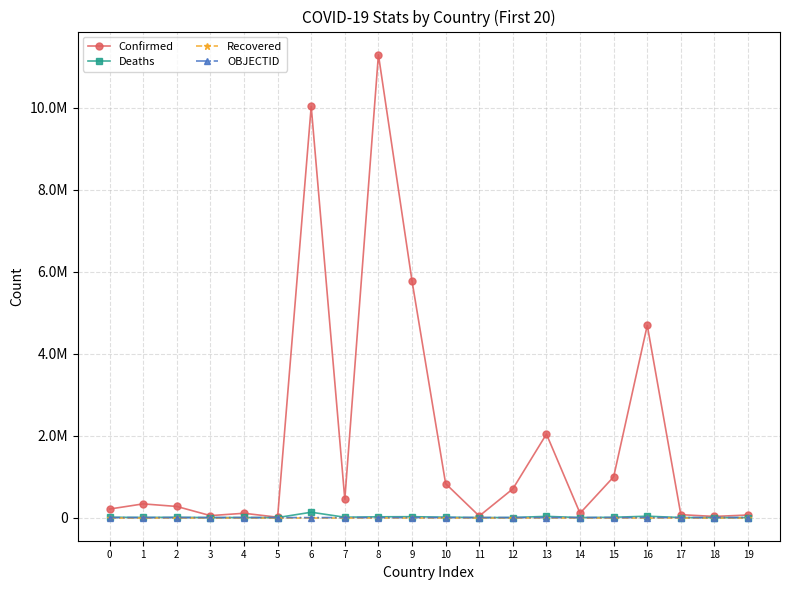

True or false: OBJECTID and Confirmed intersect in this chart.

False